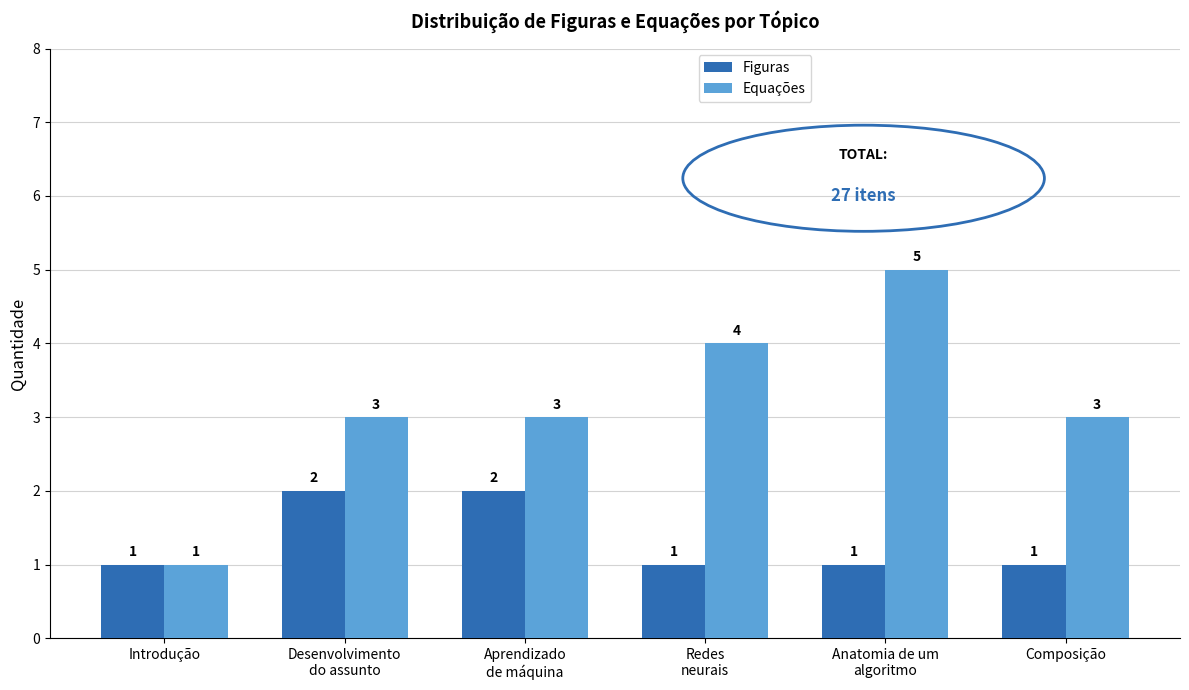

What is the total value across all series at Introdução?

2